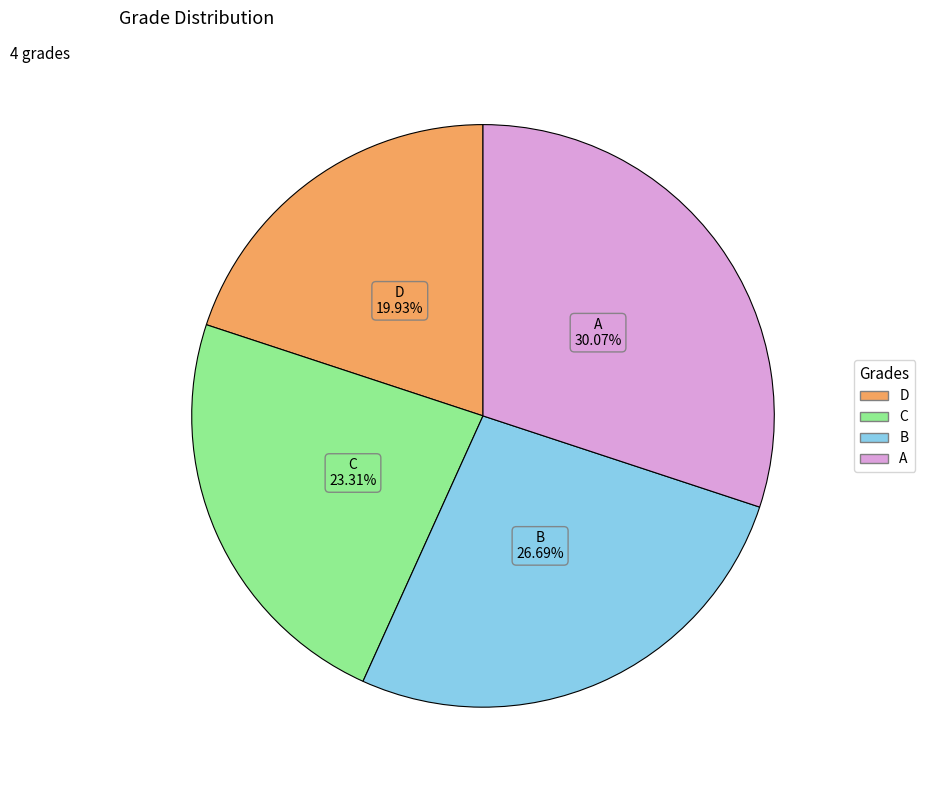

Which slice is the smallest?

D